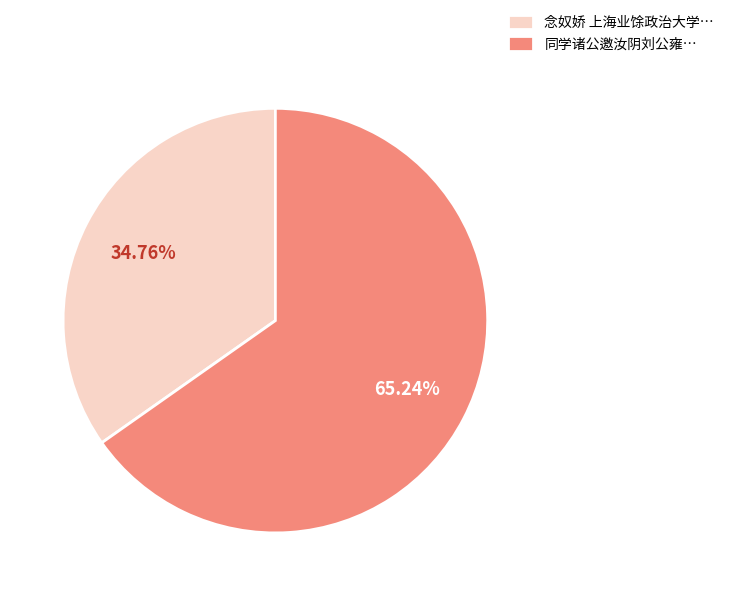

Which category has the smallest portion of the pie?

念奴娇 上海业馀政治大学…